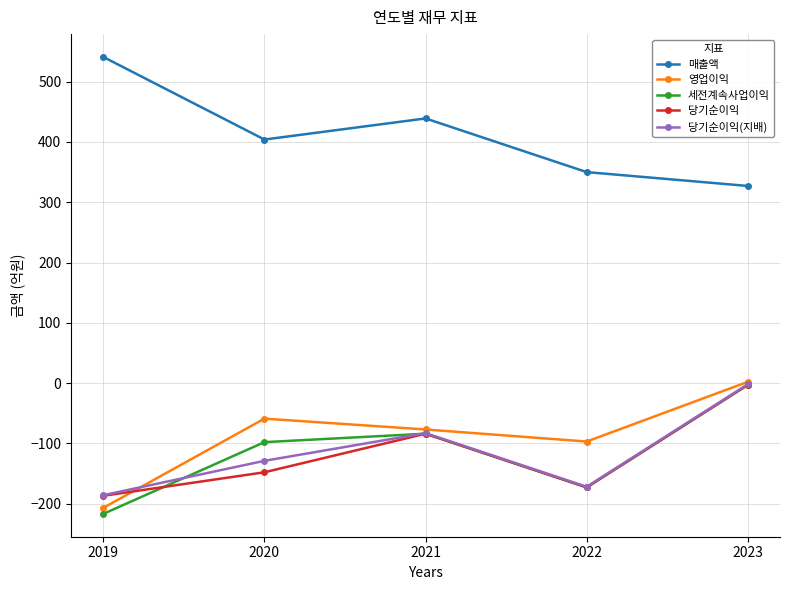

What is the value of the 당기순이익 point at the 2nd from the left?

-148